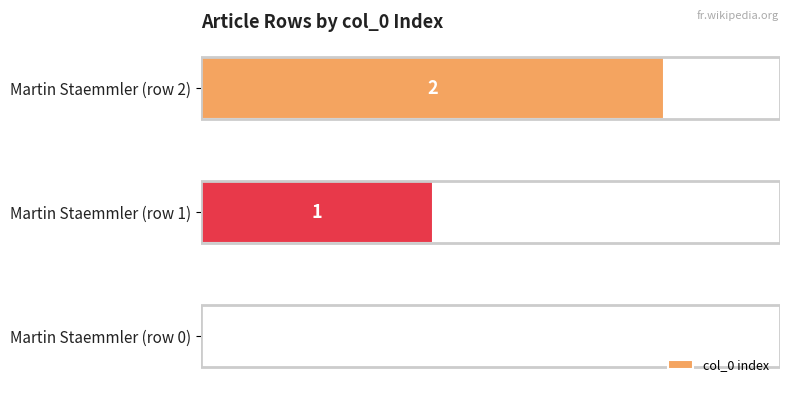

Are the bars horizontal?

Yes